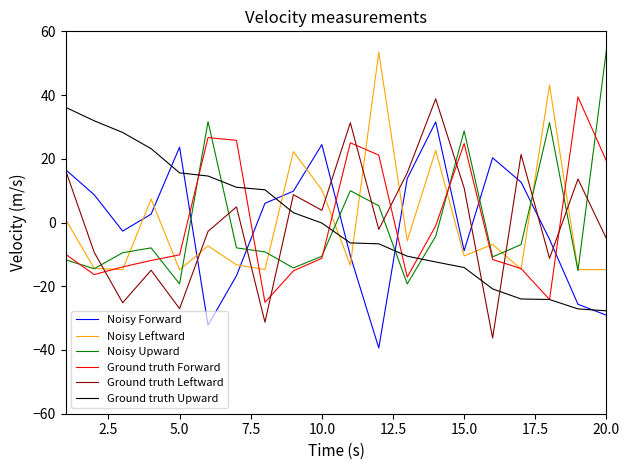

After their last crossing, which series has the higher values: Ground truth Upward or Ground truth Leftward?

Ground truth Leftward